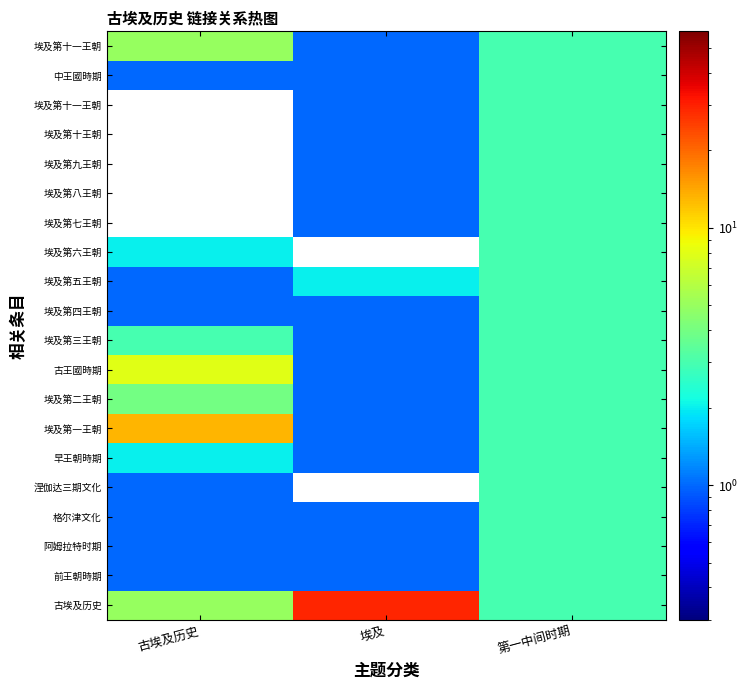

What is the smallest value displayed?

0.1